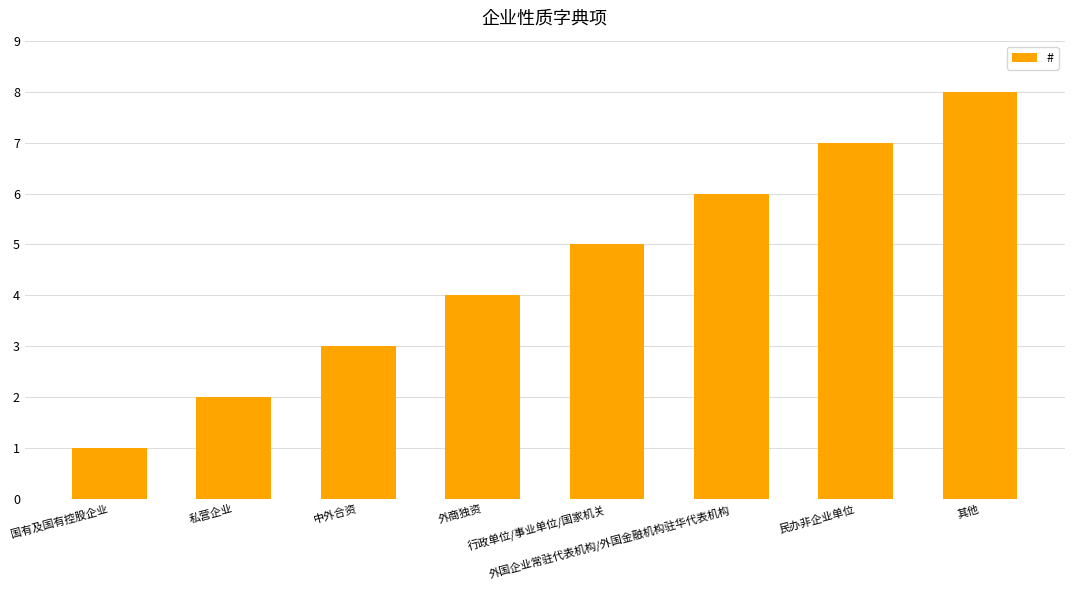

Reading right to left, list all the values displayed in this chart.

其他=8	民办非企业单位=7	外国企业常驻代表机构/外国金融机构驻华代表机构=6	行政单位/事业单位/国家机关=5	外商独资=4	中外合资=3	私营企业=2	国有及国有控股企业=1